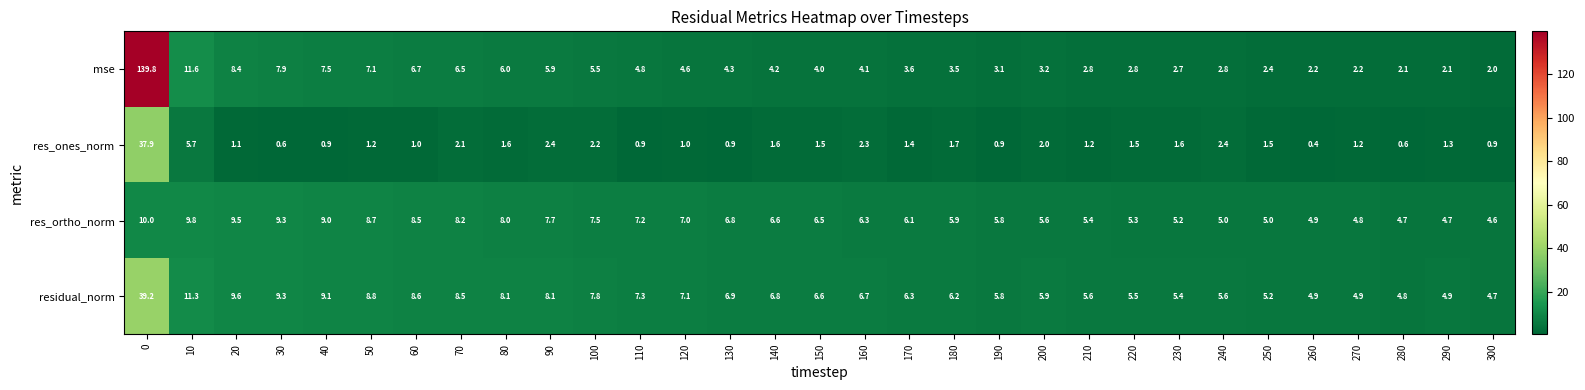

How many data points does each series have?

31